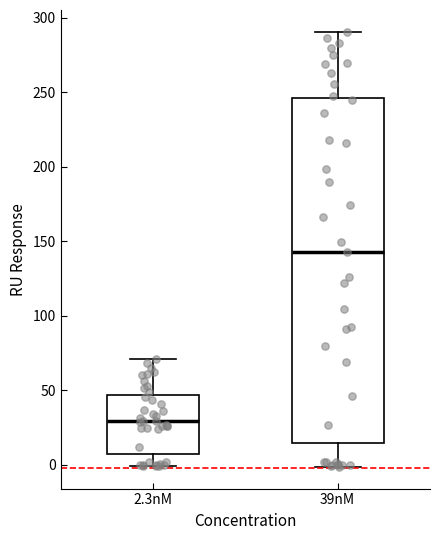

Which box has the lowest median line?

2.3nM